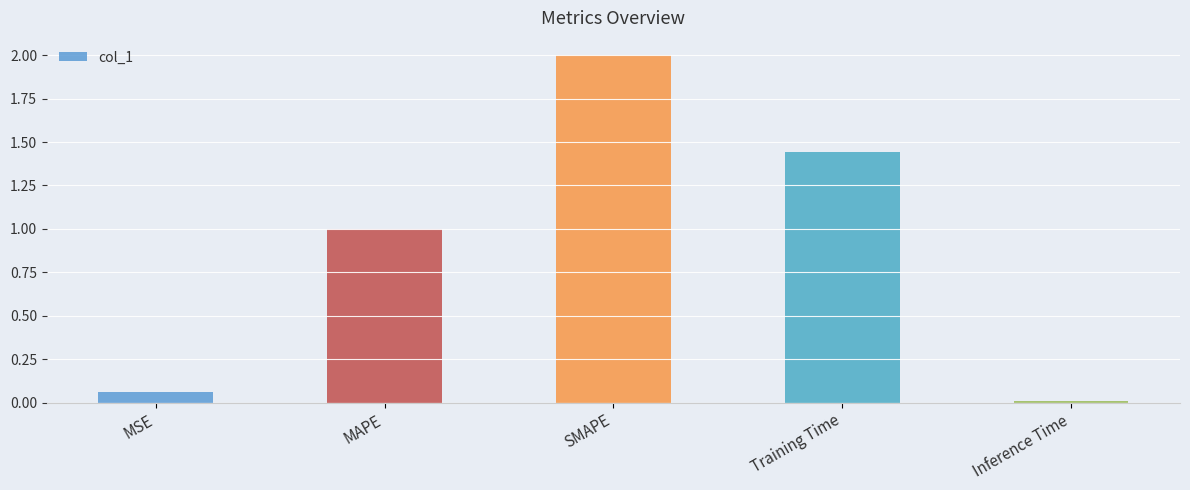

List the labels in order of value, smallest first.

Inference Time, MSE, MAPE, Training Time, SMAPE